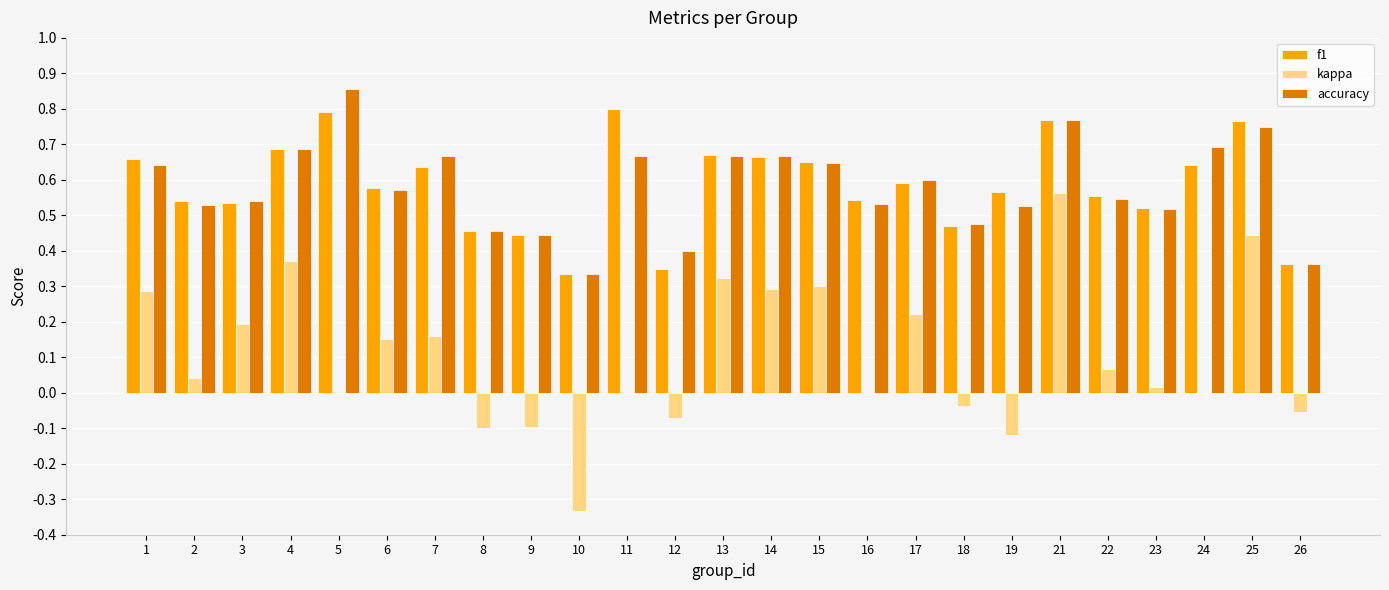

Which category has the highest value in the kappa series?

21